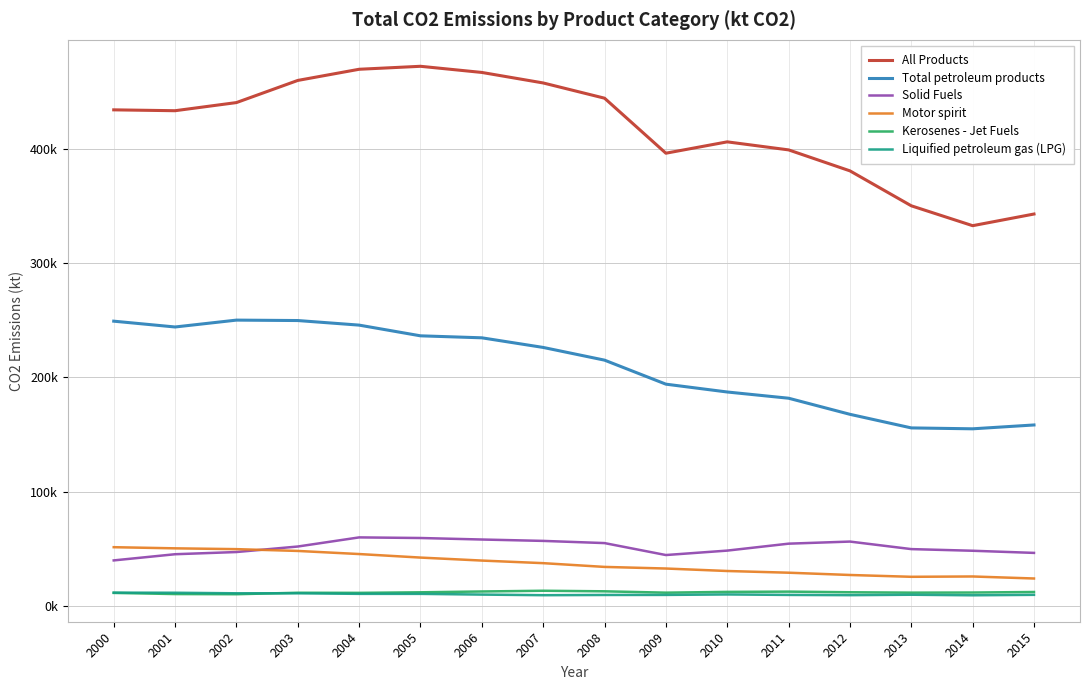

How many interior local valleys does the Liquified petroleum gas (LPG) series have?

3